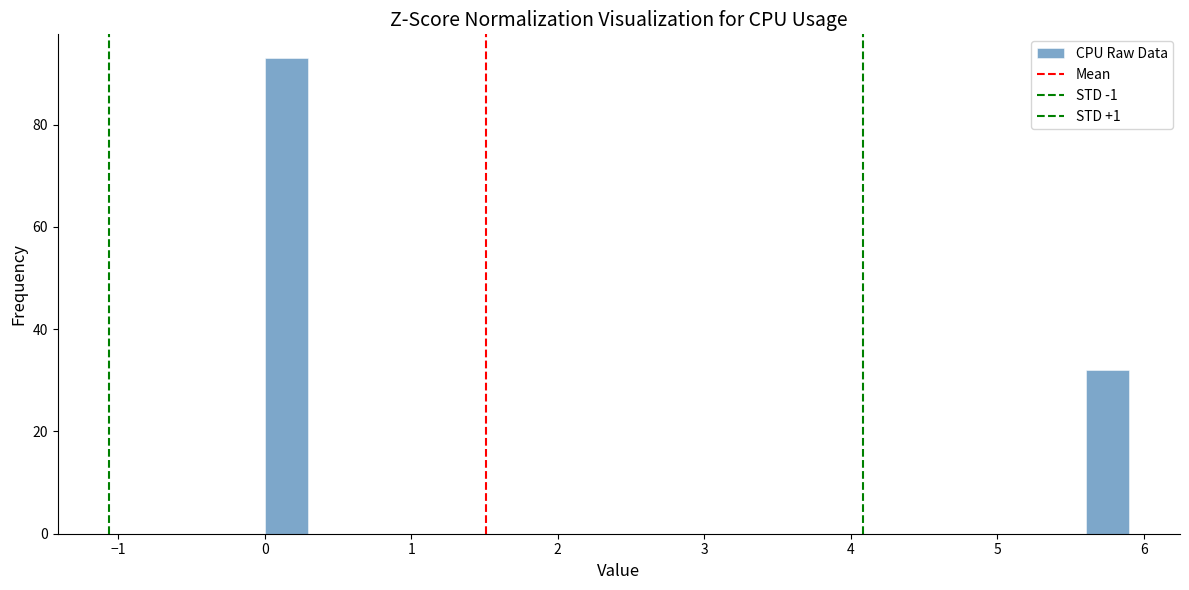

Read against the x-axis, roughly where is the centre of the tallest bar?

0.1